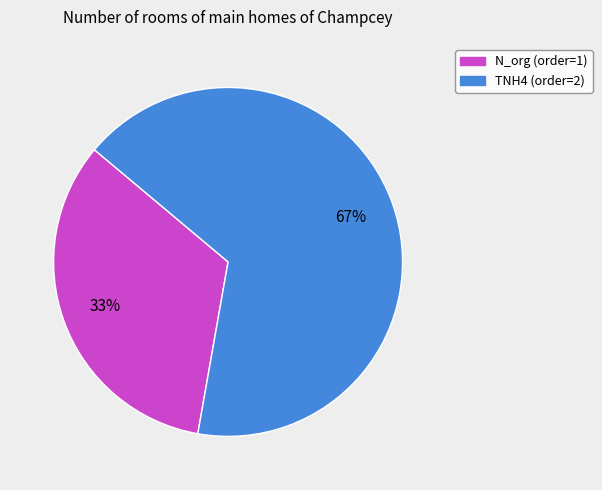

What is the largest slice in the pie chart?

TNH4